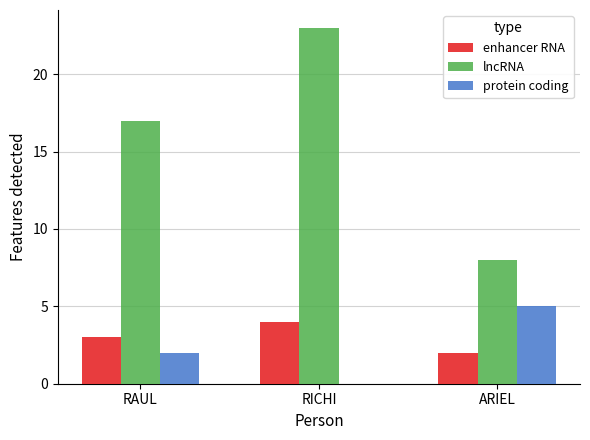

Is it true that protein coding equals 0 at RICHI?

True